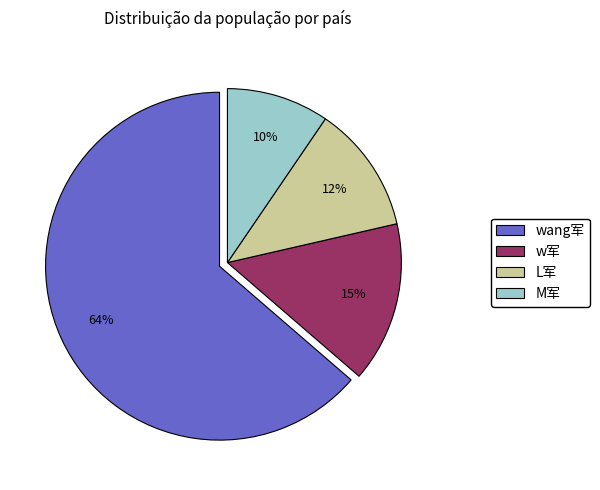

Between wang军 and M军, which is larger?

wang军